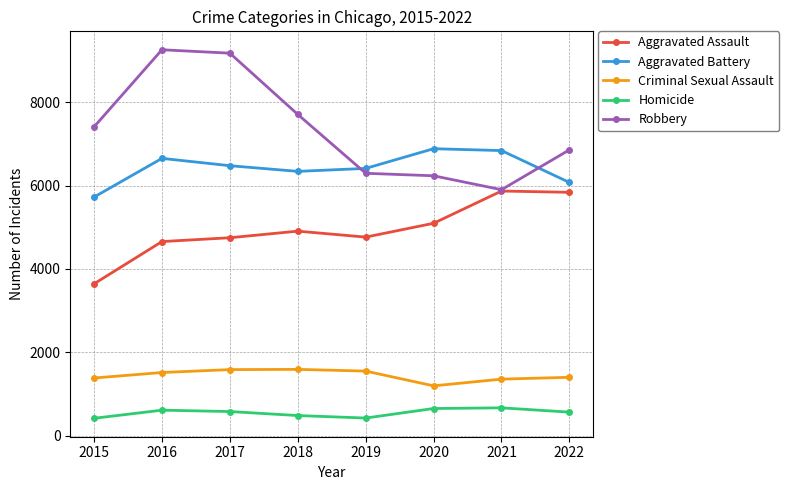

What is the difference between the highest and lowest values at 2022?

6296